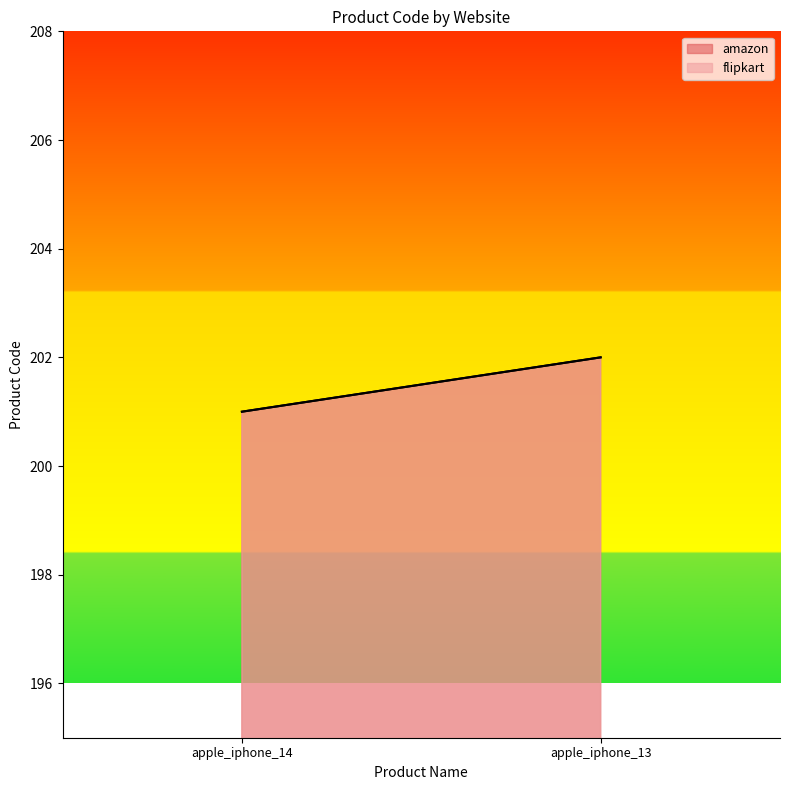

The value of amazon at apple_iphone_13 is 202. True or false?

True